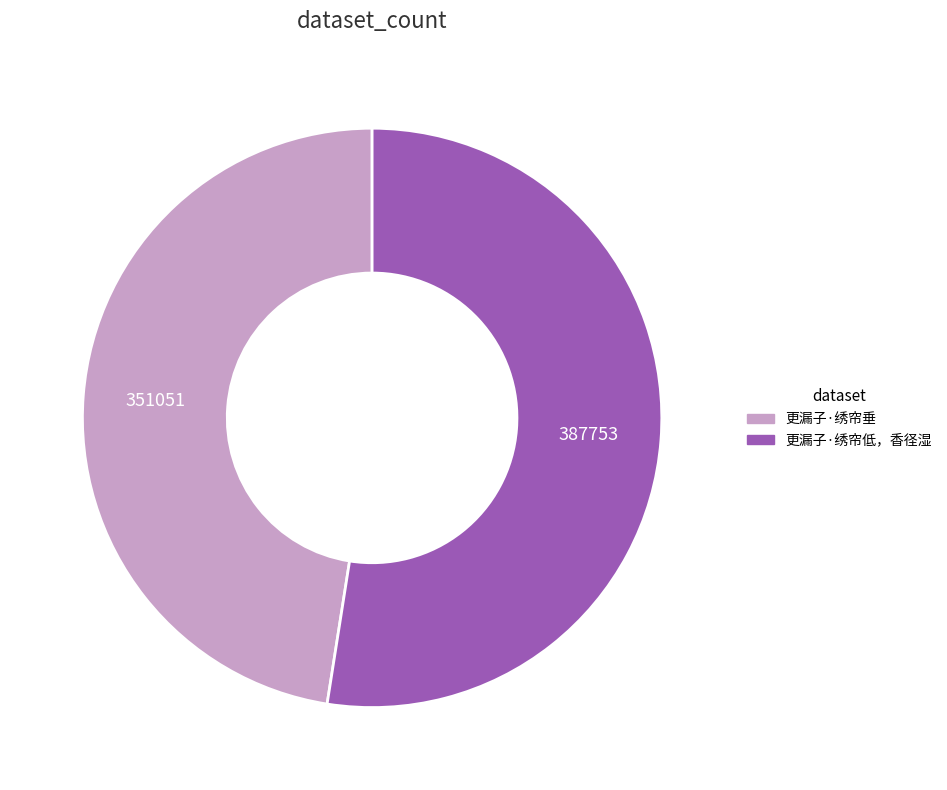

Is the sum of 更漏子·绣帘垂 and 更漏子·绣帘低，香径湿 greater than half?

Yes